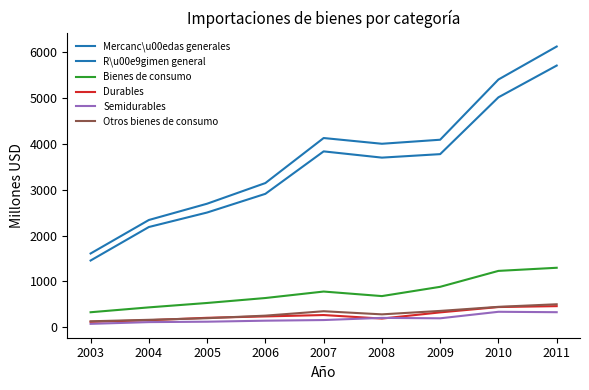

How many lines are shown in the chart?

6